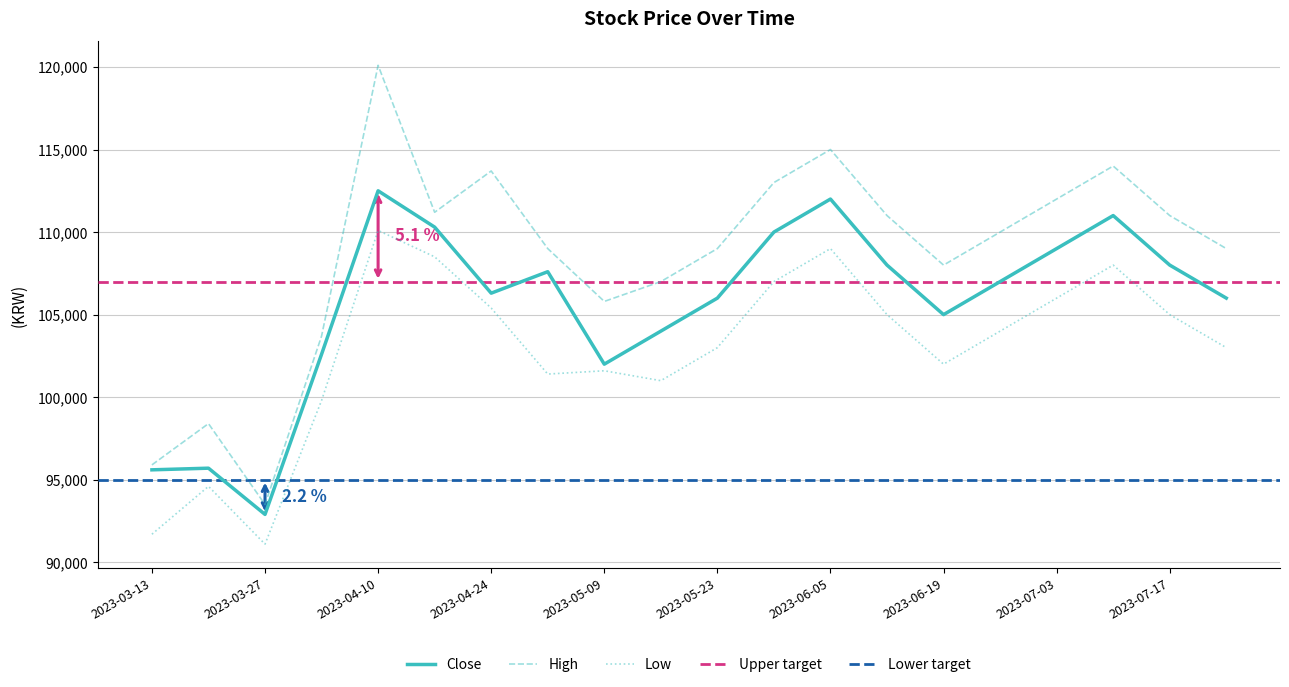

Reading left to right, extract all data points from this chart.

Close: 2023-03-13=95600	2023-03-20=95700	2023-03-27=92900	2023-04-03=102600	2023-04-10=112500	2023-04-17=110300	2023-04-24=106300	2023-05-02=107600	2023-05-09=102000	2023-05-16=104000	2023-05-23=106000	2023-05-30=110000	2023-06-05=112000	2023-06-12=108000	2023-06-19=105000	2023-06-26=107000	2023-07-03=109000	2023-07-10=111000	2023-07-17=108000	2023-07-24=106000
High: 2023-03-13=95900	2023-03-20=98400	2023-03-27=93500	2023-04-03=103700	2023-04-10=120100	2023-04-17=111200	2023-04-24=113700	2023-05-02=109000	2023-05-09=105800	2023-05-16=107000	2023-05-23=109000	2023-05-30=113000	2023-06-05=115000	2023-06-12=111000	2023-06-19=108000	2023-06-26=110000	2023-07-03=112000	2023-07-10=114000	2023-07-17=111000	2023-07-24=109000
Low: 2023-03-13=91700	2023-03-20=94600	2023-03-27=91100	2023-04-03=99800	2023-04-10=110100	2023-04-17=108500	2023-04-24=105400	2023-05-02=101400	2023-05-09=101600	2023-05-16=101000	2023-05-23=103000	2023-05-30=107000	2023-06-05=109000	2023-06-12=105000	2023-06-19=102000	2023-06-26=104000	2023-07-03=106000	2023-07-10=108000	2023-07-17=105000	2023-07-24=103000